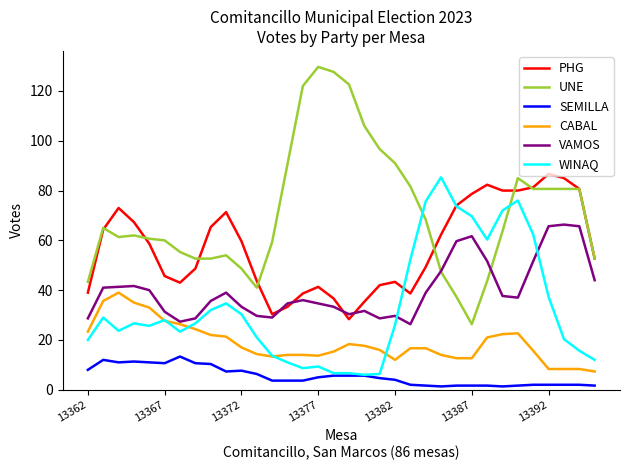

How many lines are shown in the chart?

6